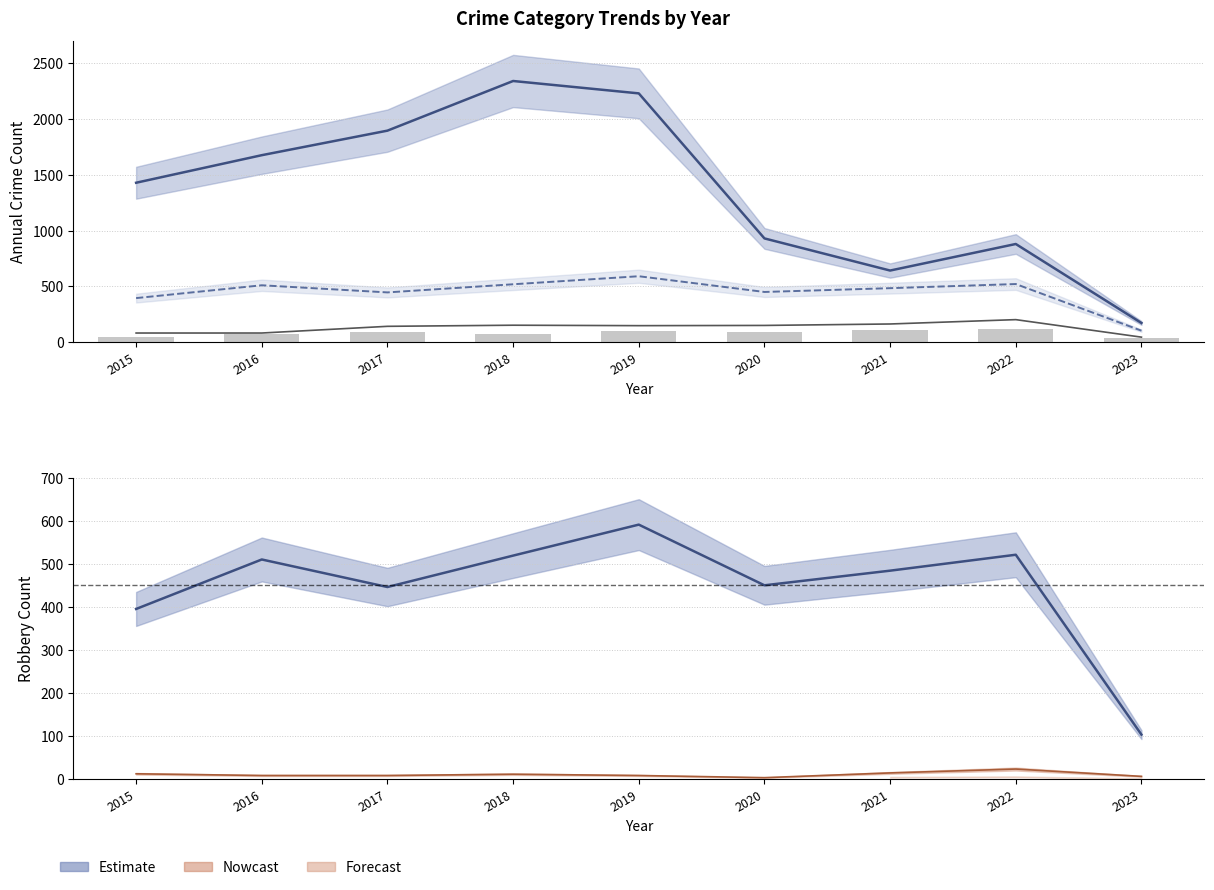

What is the approximate value of Theft at 2023?

172